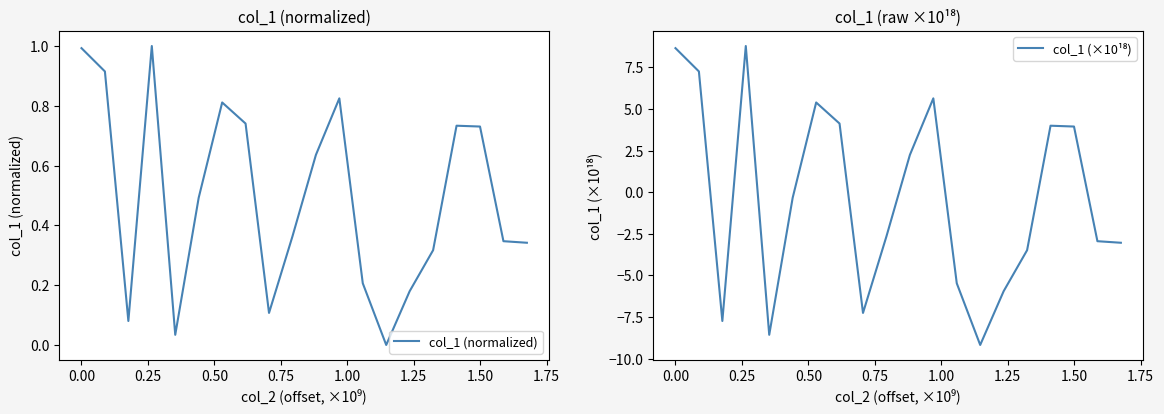

What is the value of the col_1 (×10¹⁸) point at the 19th from the left?

-2.9